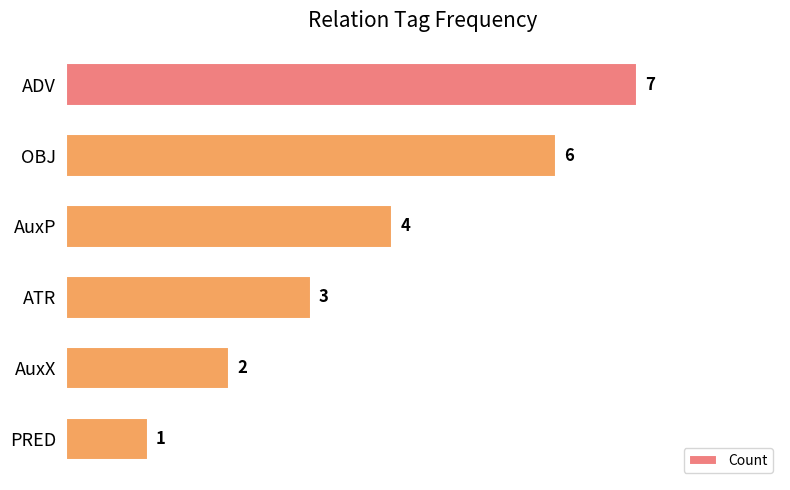

Which category has the lowest value across all series?

PRED